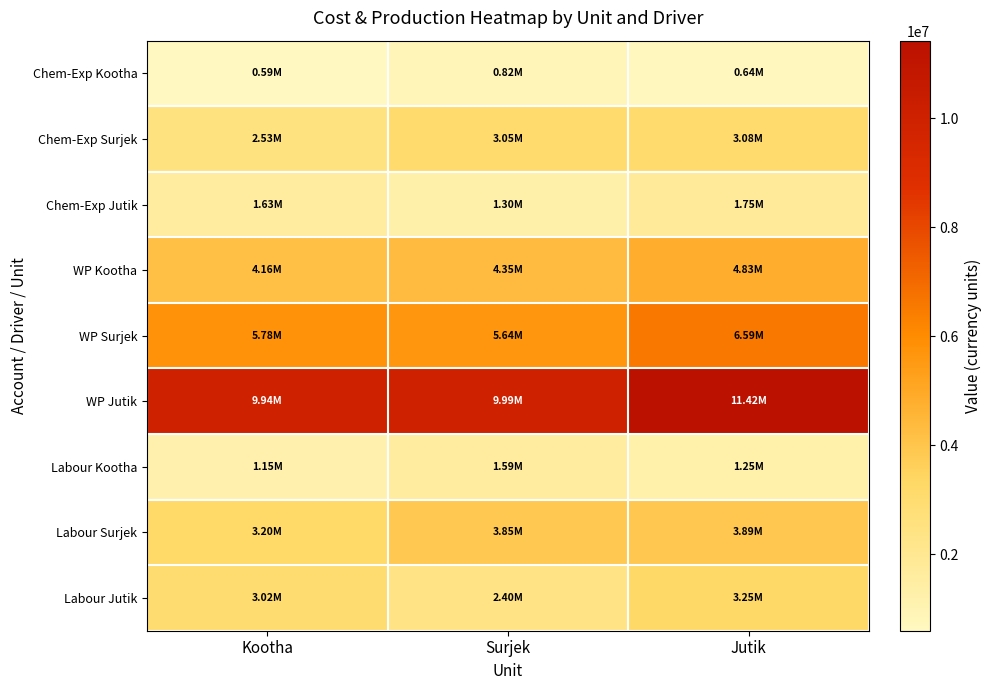

What is the smallest value displayed?

593751.8